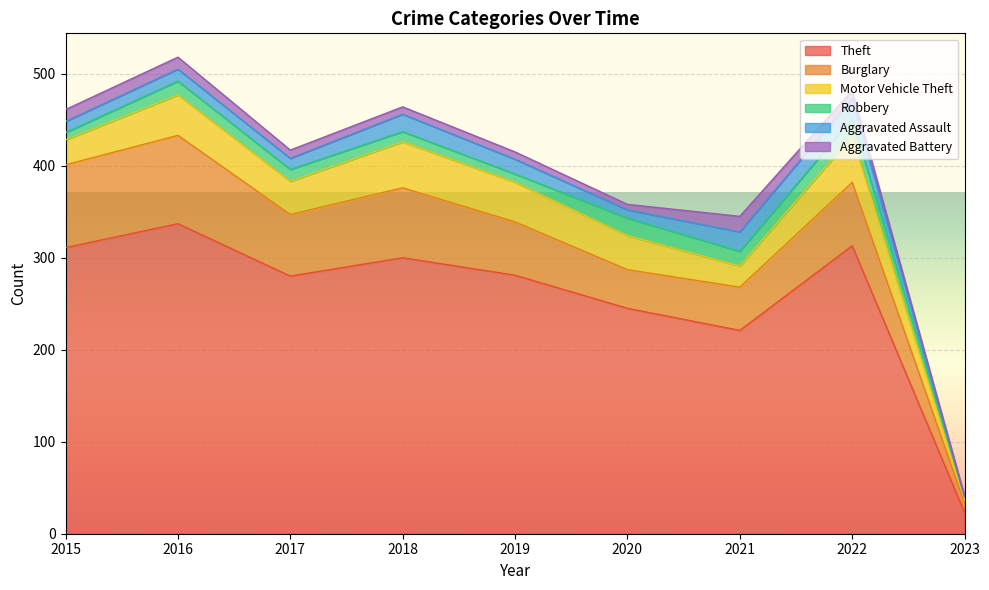

The value of Aggravated Assault at 2019 is 5. True or false?

False